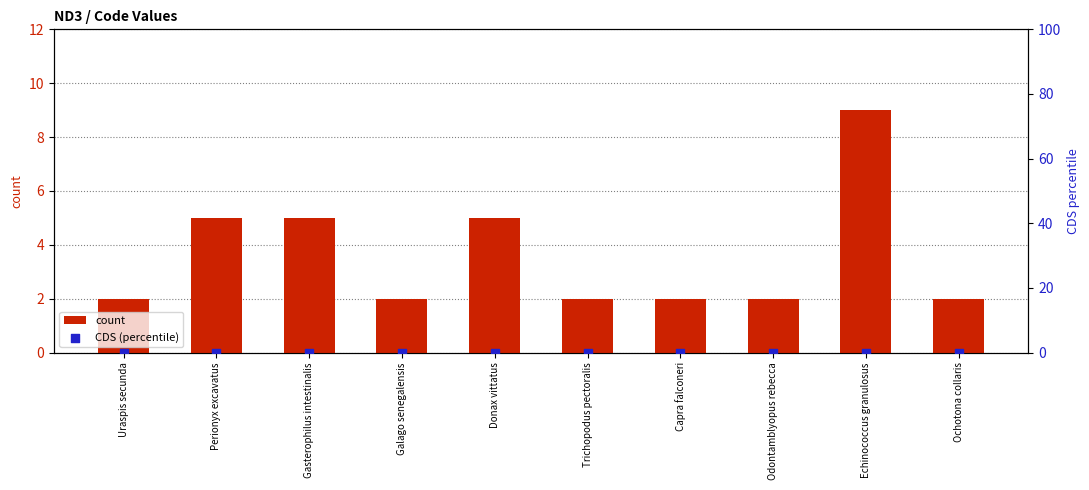

Is the value of count at Trichopodus pectoralis greater than the value of CDS (percentile) at Gasterophilus intestinalis?

Yes